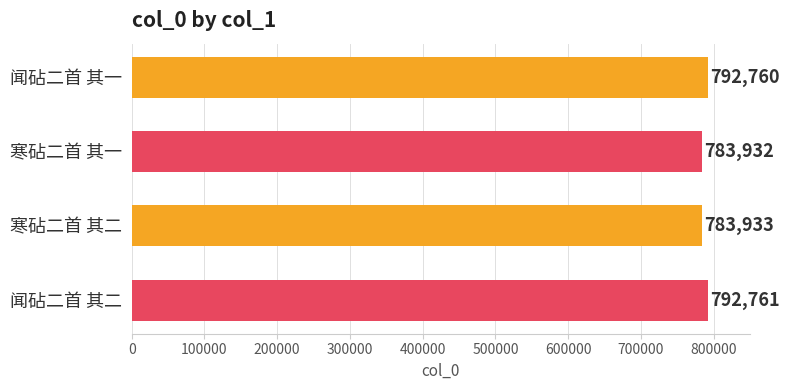

Read the value at 寒砧二首 其一, to the nearest 50.

783950